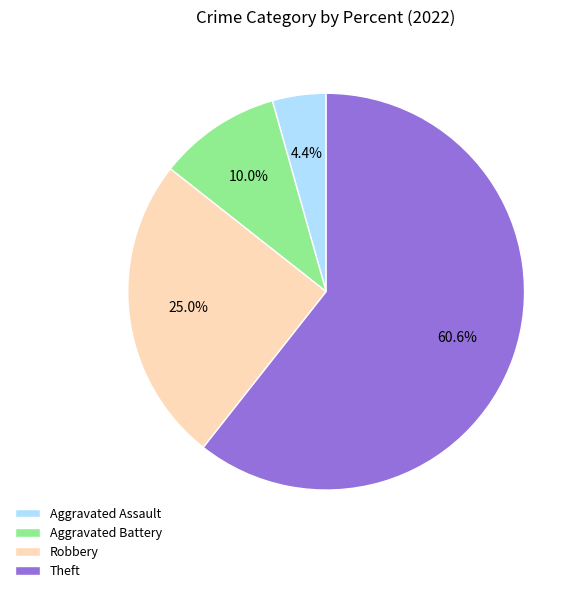

What percentage do Aggravated Battery and Aggravated Assault together represent?

14.4%